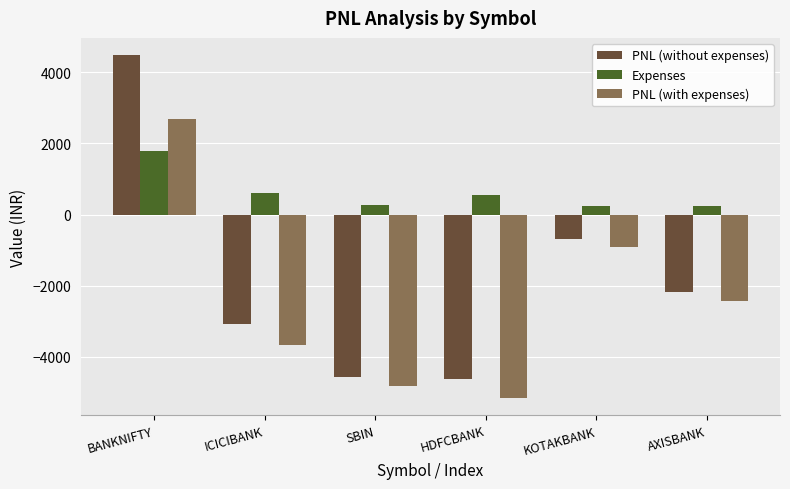

Is it true that PNL (with expenses) equals -1076.7 at AXISBANK?

False